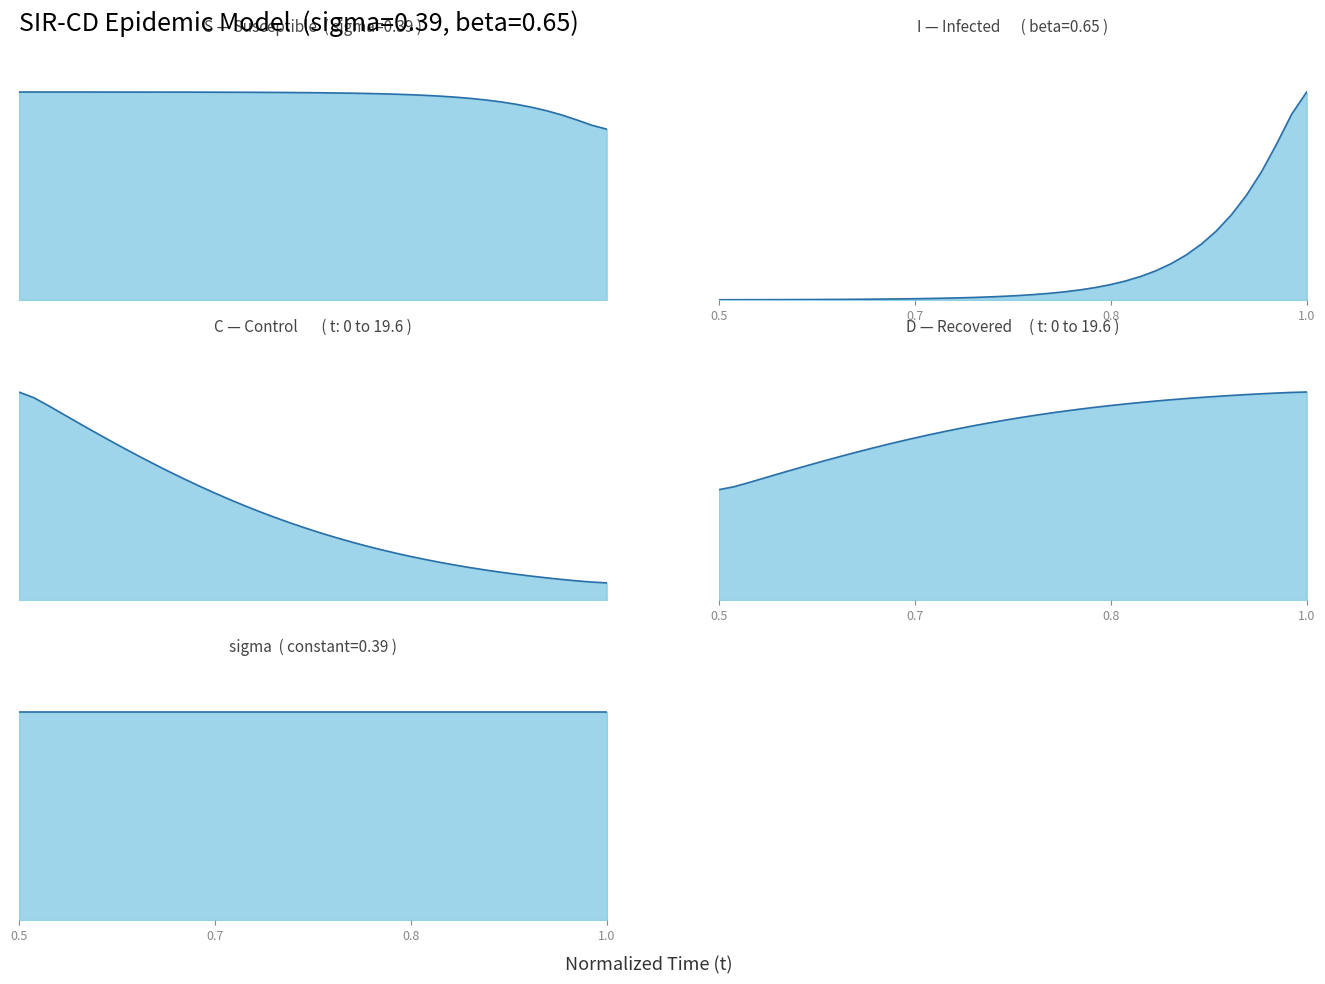

True or false: S and D cross at least once.

False